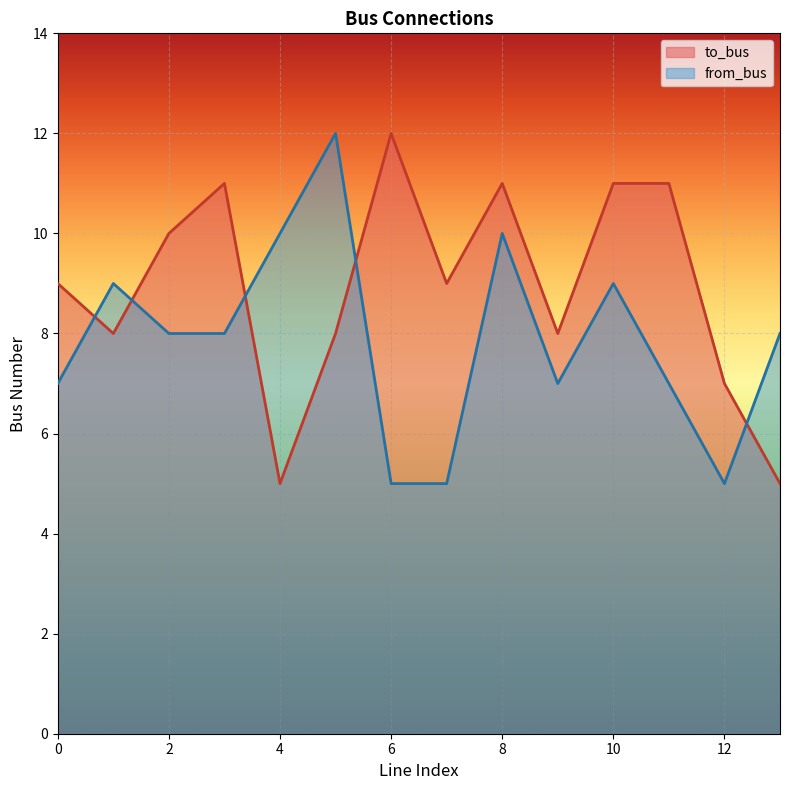

Which label corresponds to the smallest value in the chart?

4